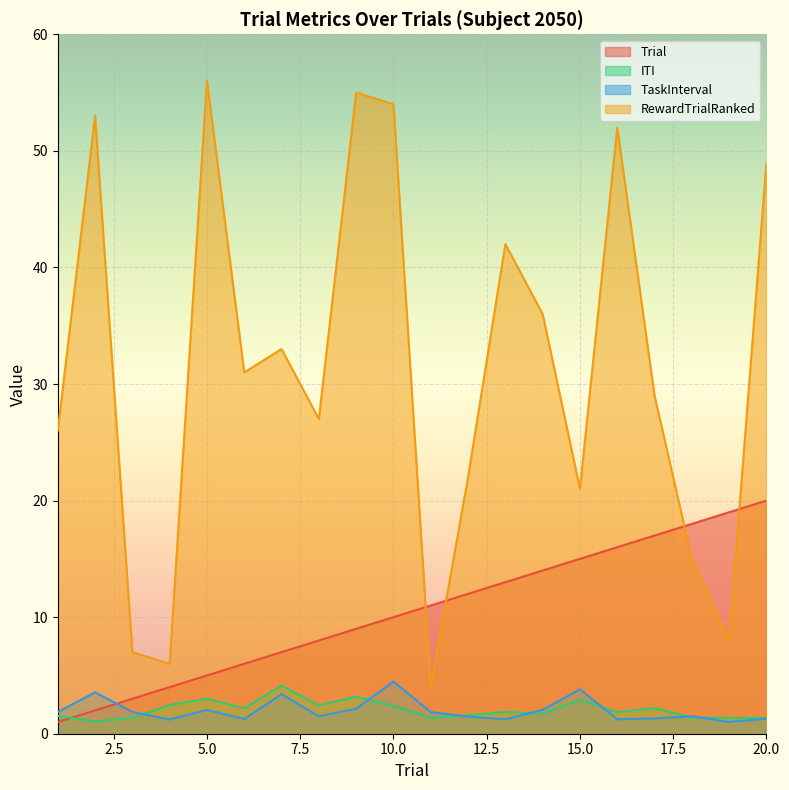

How many categories are shown in the chart?

20